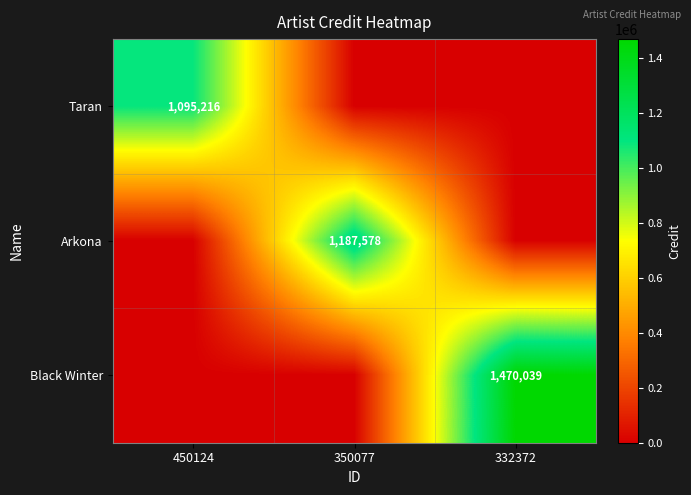

True or false: Taran has a value of 1095216 at 450124.

True